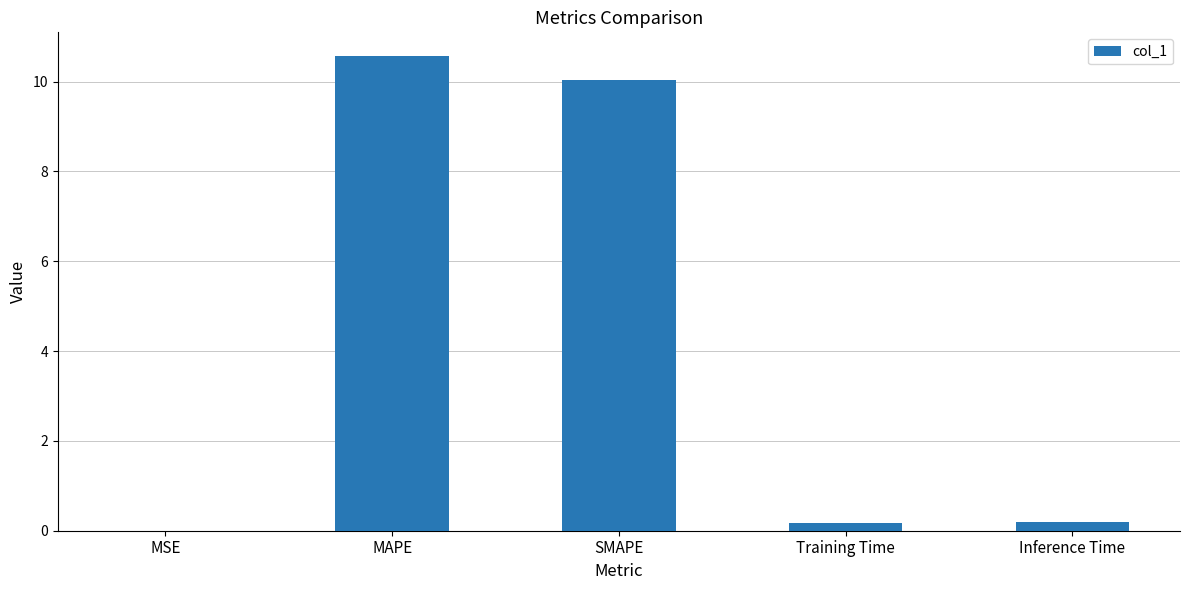

What is the maximum value shown in the chart?

10.6